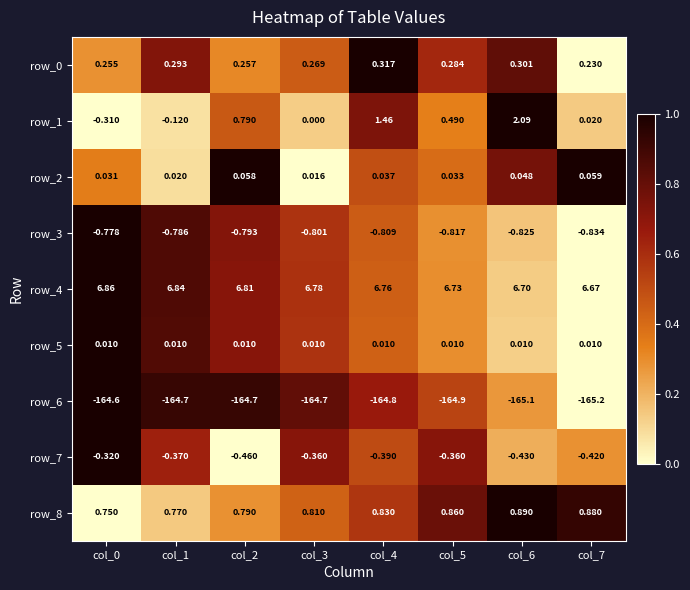

Between col_4 and col_6, which series saw the biggest shift?

row_1